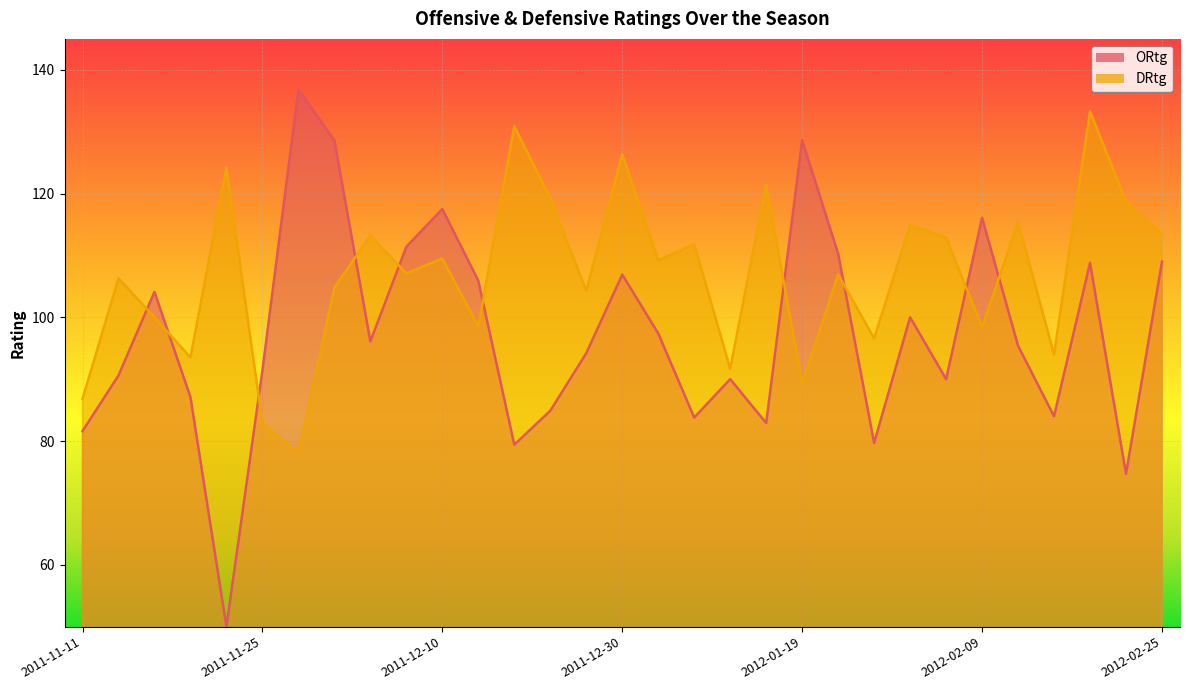

Where is the first local maximum for ORtg?

2011-11-16